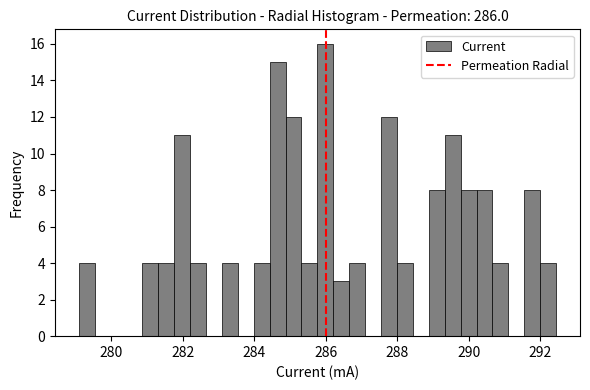

Read against the x-axis, roughly where is the centre of the tallest bar?

286.0